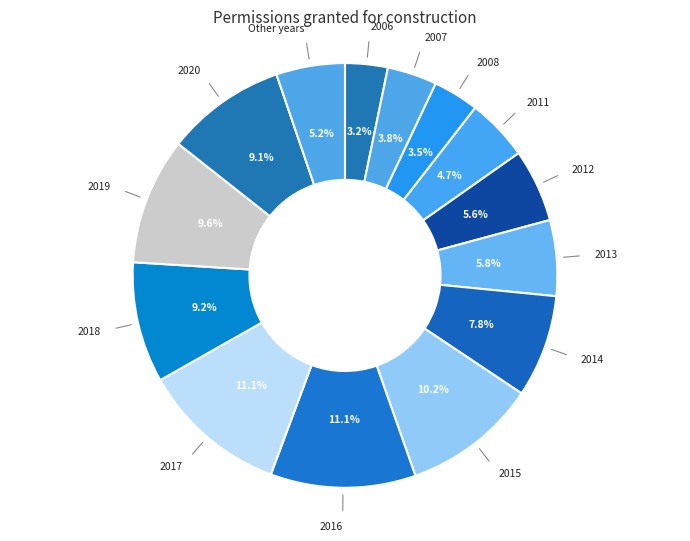

Is 2020 the majority of the pie?

No